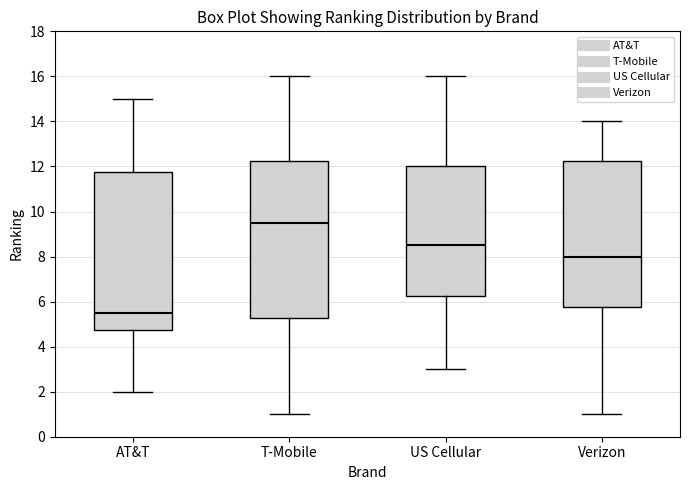

Reading left to right, transcribe this box plot: for each box, give where its median line is, the range the box spans, and where its two whiskers end, as read against the y-axis. The values are not printed on the chart, so give them approximately, as read against the axis.

AT&T: median 5.6, box 4.8 to 11.8, whiskers 2.0 to 15.0
T-Mobile: median 9.6, box 5.2 to 12.2, whiskers 1.0 to 16.0
US Cellular: median 8.6, box 6.2 to 12.0, whiskers 3.0 to 16.0
Verizon: median 8.0, box 5.8 to 12.2, whiskers 1.0 to 14.0